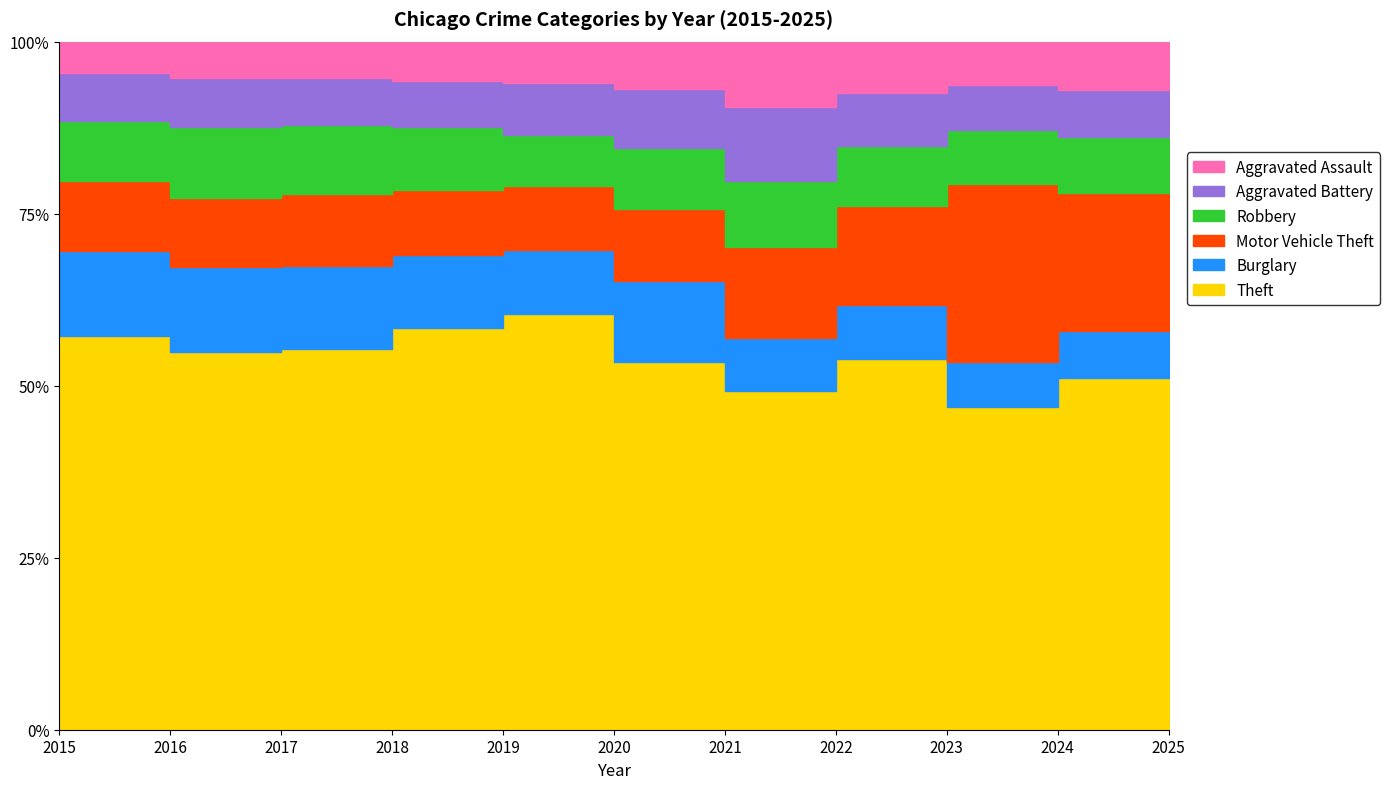

What is the value of the Robbery point at the 6th from the left?

2967